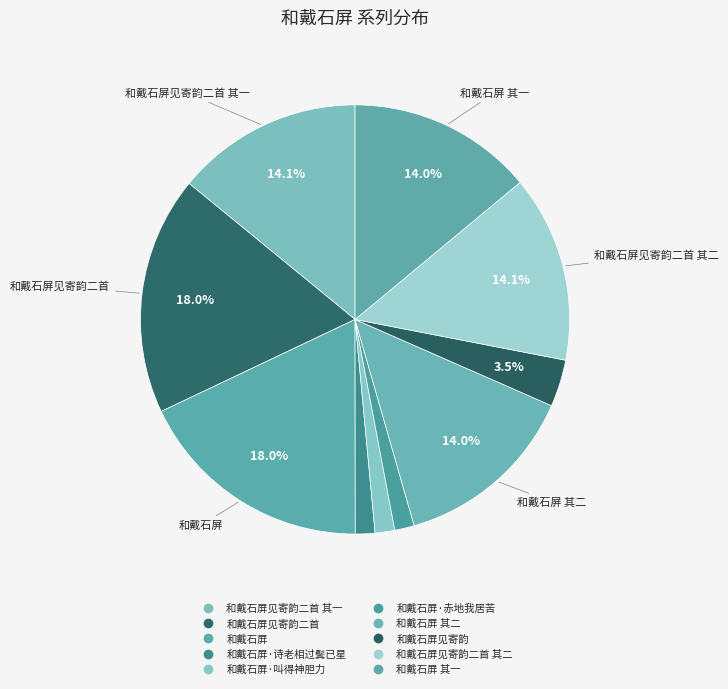

To the nearest percent, what is the average slice percentage?

10%